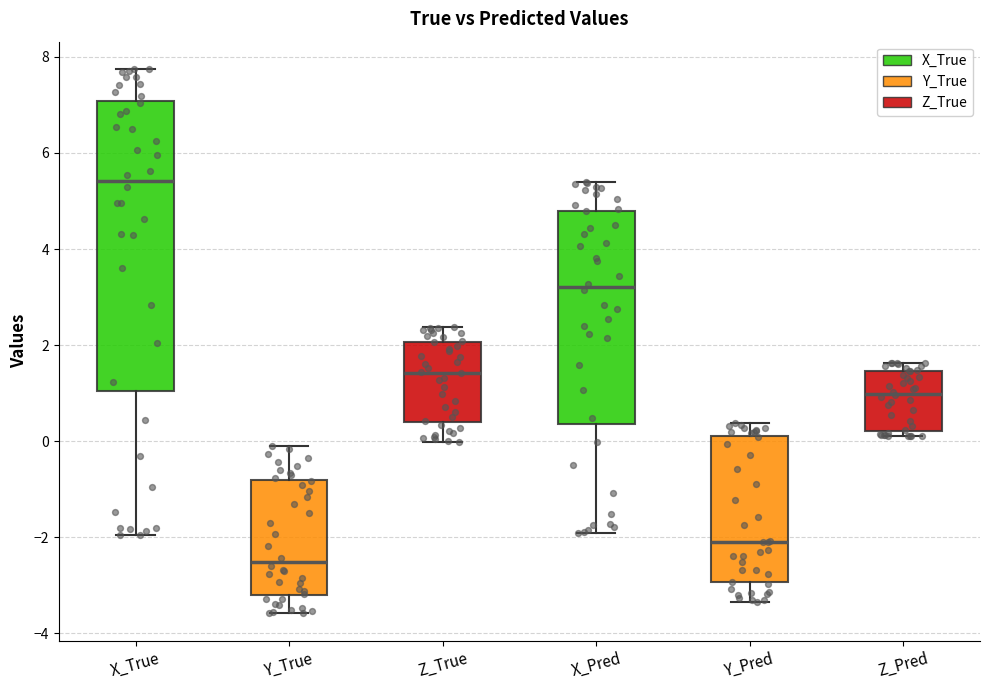

Reading left to right, transcribe this box plot: for each box, give where its median line is, the range the box spans, and where its two whiskers end, as read against the y-axis. The values are not printed on the chart, so give them approximately, as read against the axis.

X_True: median 5.4, box 1.0 to 7.0, whiskers -2.0 to 7.8
Y_True: median -2.6, box -3.2 to -0.8, whiskers -3.6 to 0.0
Z_True: median 1.4, box 0.4 to 2.0, whiskers 0.0 to 2.4
X_Pred: median 3.2, box 0.4 to 4.8, whiskers -2.0 to 5.4
Y_Pred: median -2.0, box -3.0 to 0.2, whiskers -3.4 to 0.4
Z_Pred: median 1.0, box 0.2 to 1.4, whiskers 0.2 (just below the box's lower edge) to 1.6